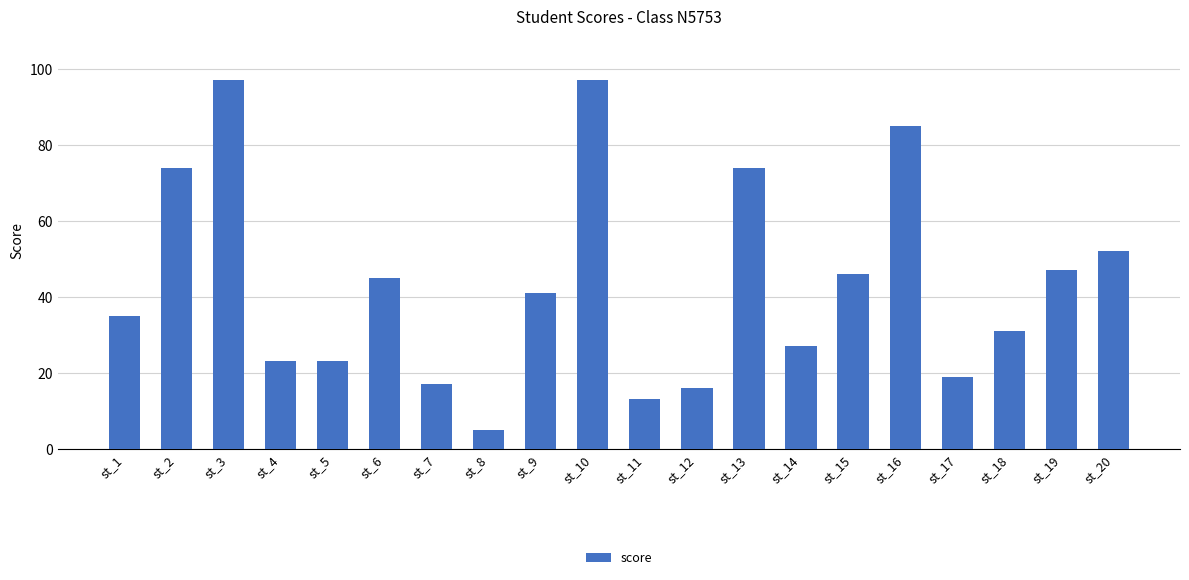

Which has a higher value, st_1 or st_11?

st_1